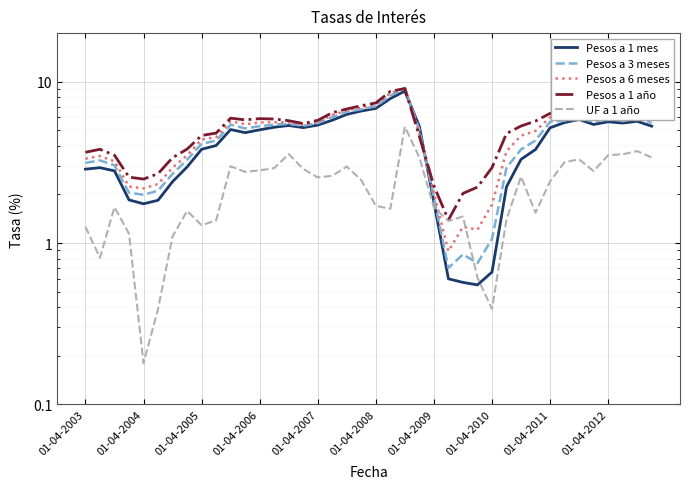

How many values in the Pesos a 3 meses series are below 5?

18